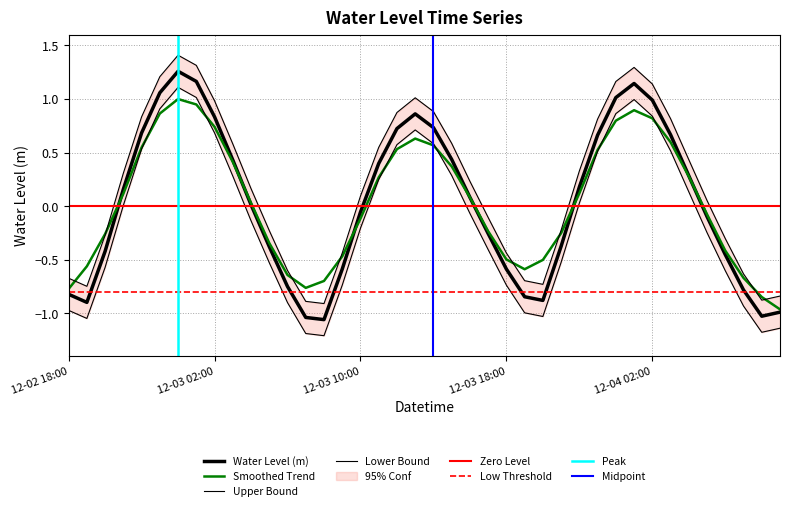

What is the change in value from 2023-12-03 11:00 to 2023-12-03 12:00?

+0.3